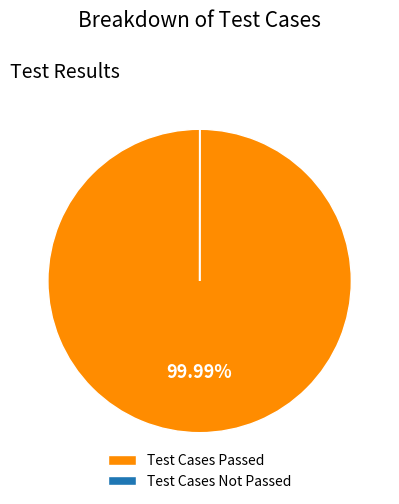

To the nearest percent, what is the difference between the largest and smallest slice percentages?

100%